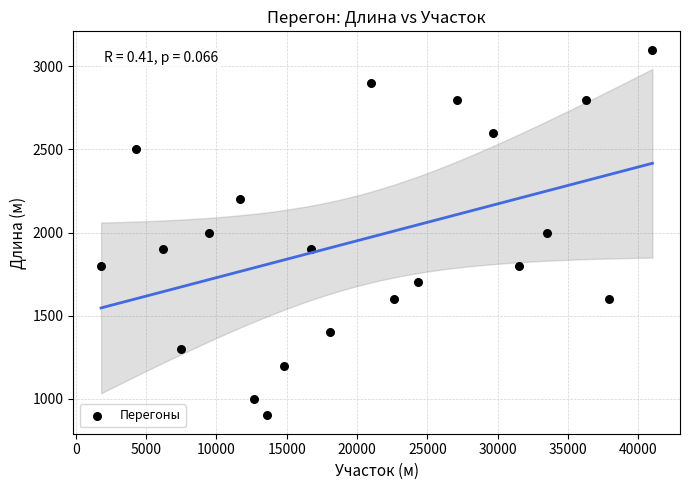

What is the range of X values (max minus min)?

39200